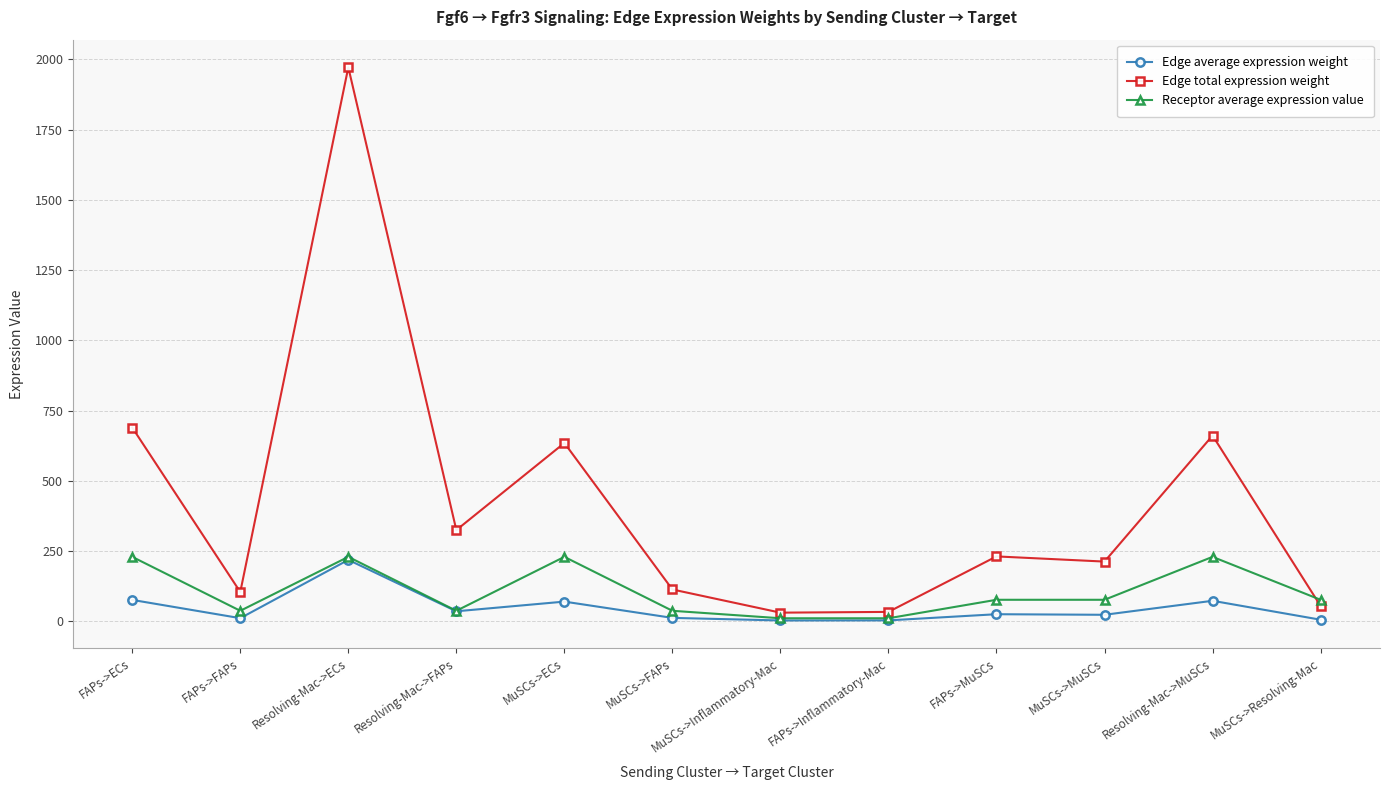

Where is the first local maximum for Edge average expression weight?

Resolving-Mac->ECs